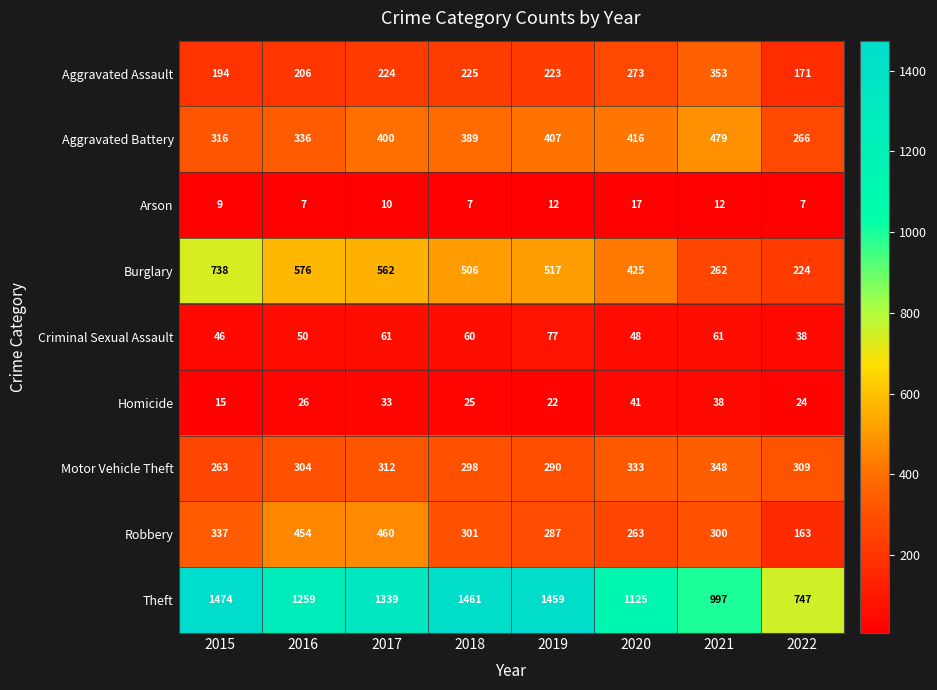

What is the difference between the Aggravated Assault values at 2017 and 2015?

30